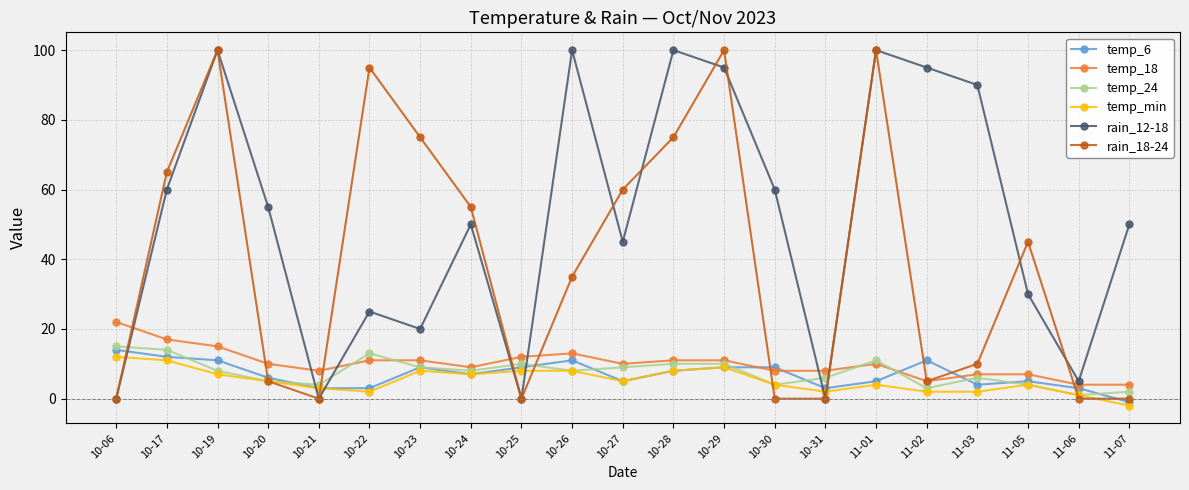

What is the label of the 6th point from the left?

10-22